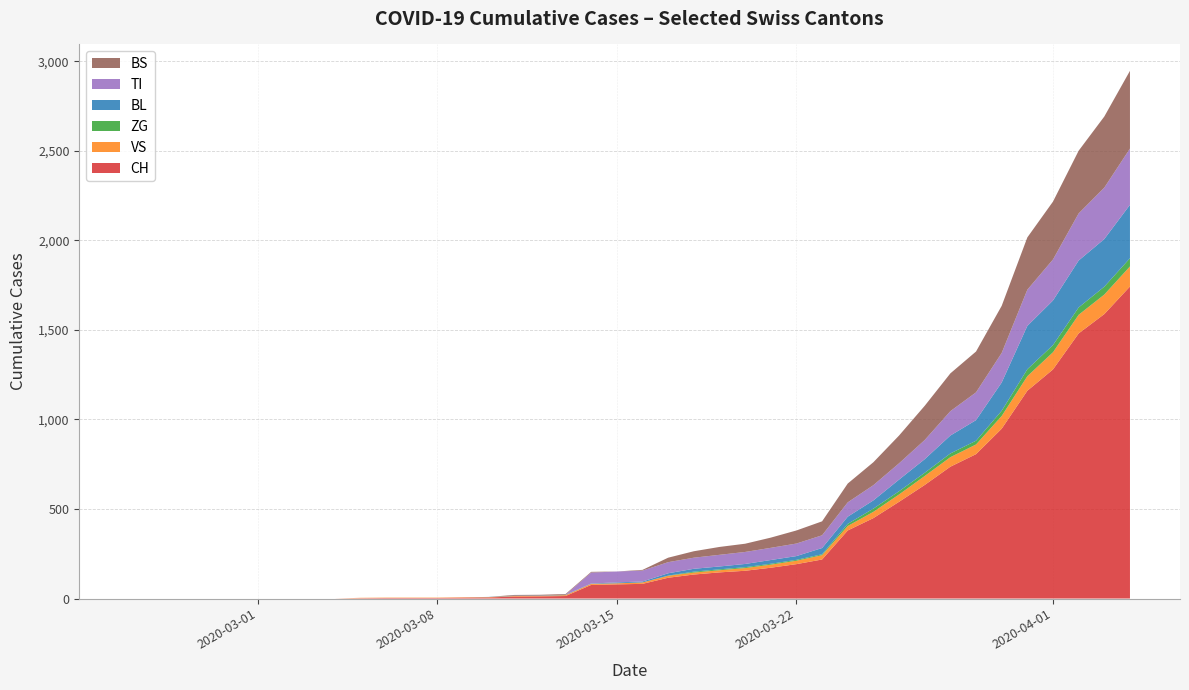

What is the maximum value for CH?

1742